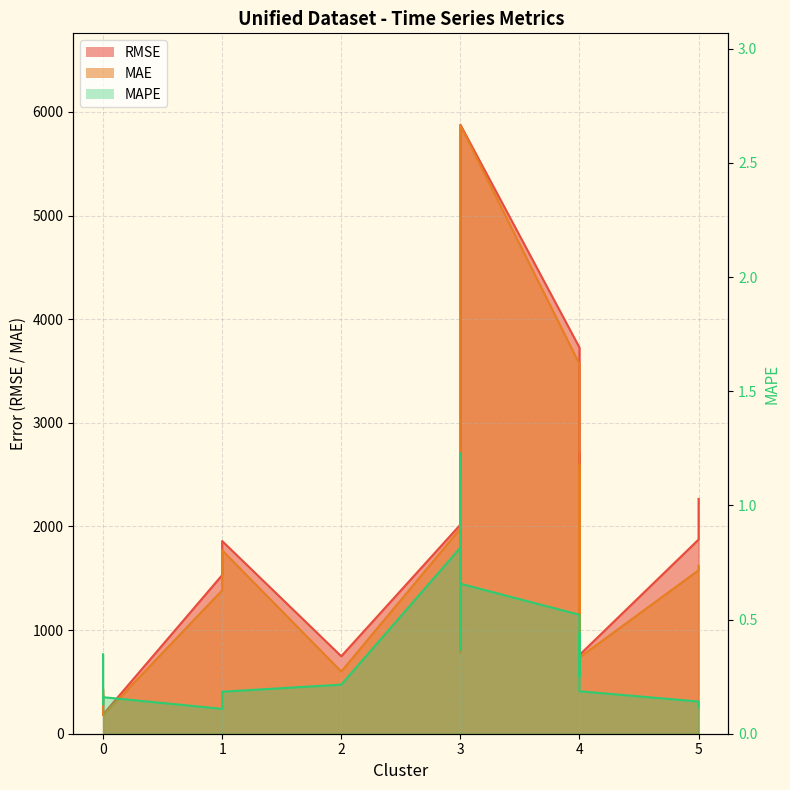

Is it true that MAPE equals 0.8 at 3?

True